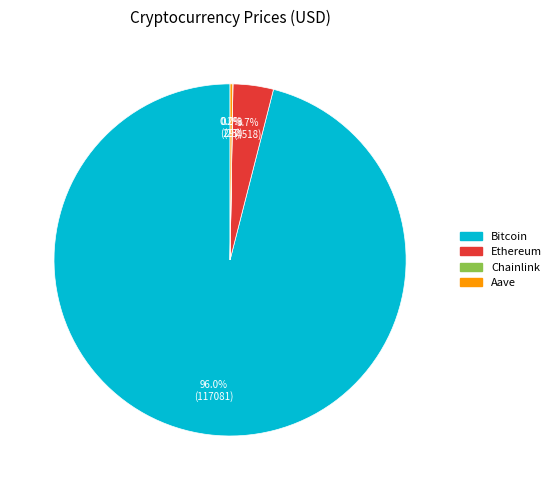

To the nearest percent, what is the average slice percentage?

25%